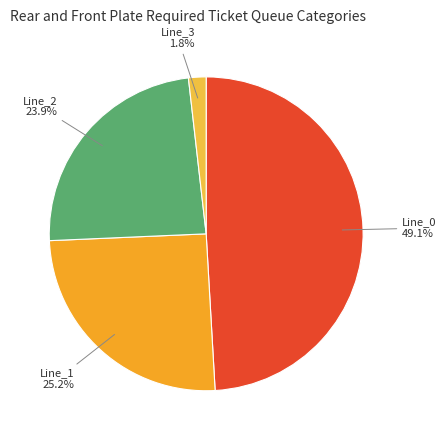

What percentage is NOT represented by Line_3?

98.2%